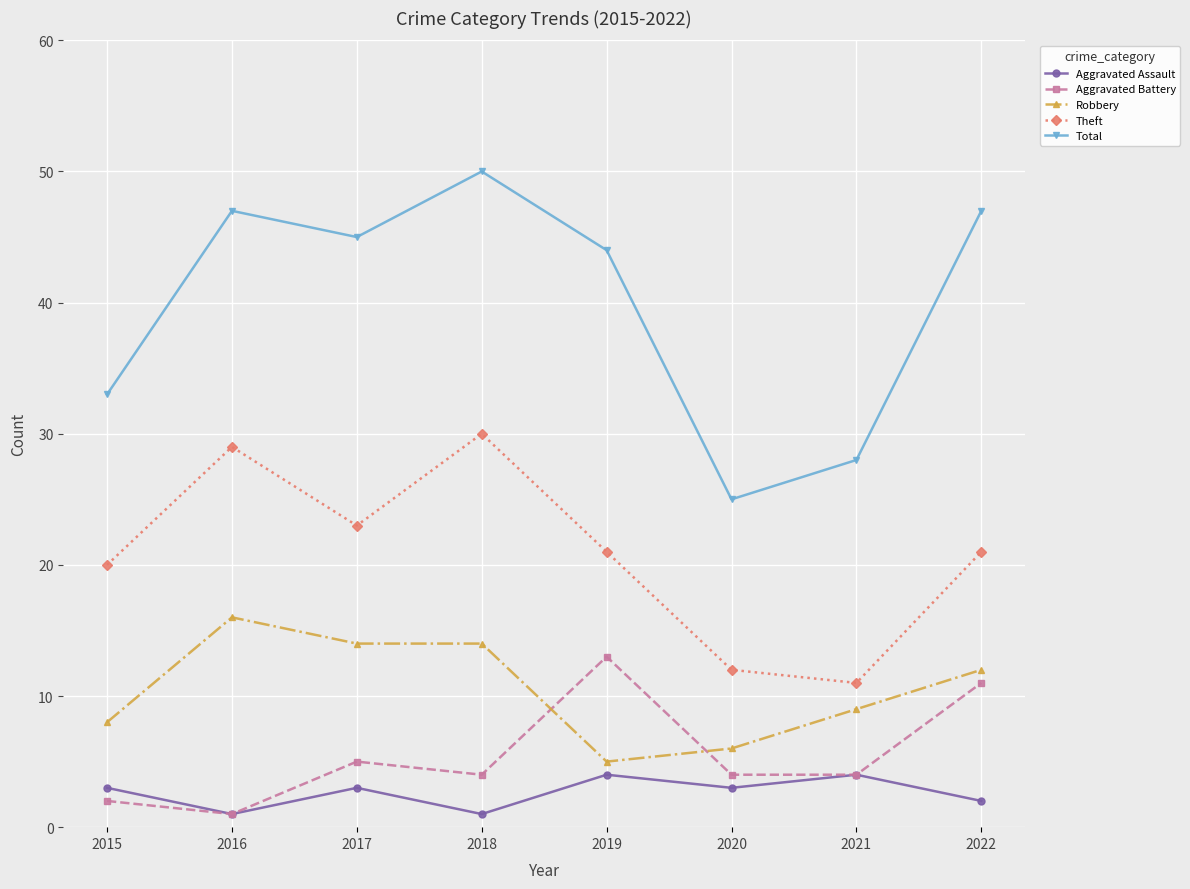

What is the value of the Total point at the 4th from the left?

50